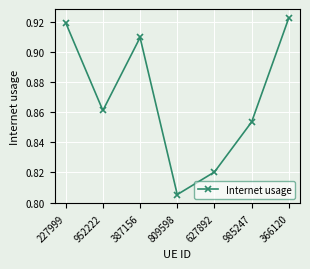

At which category does the chart reach its peak across all series?

366120